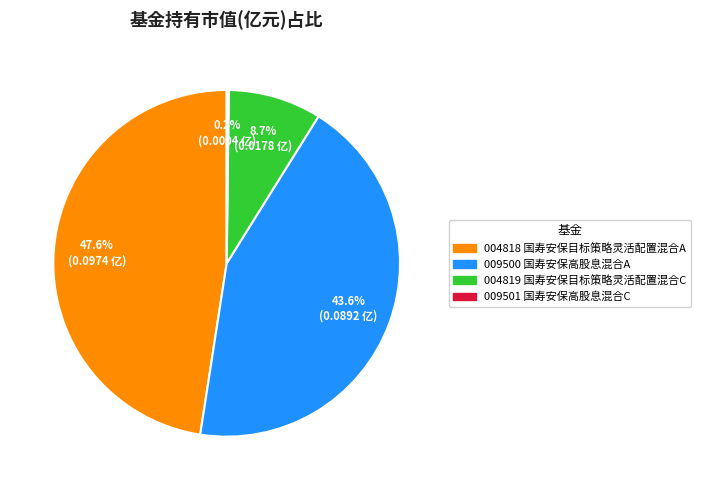

Is there any slice that represents more than half of the pie?

No